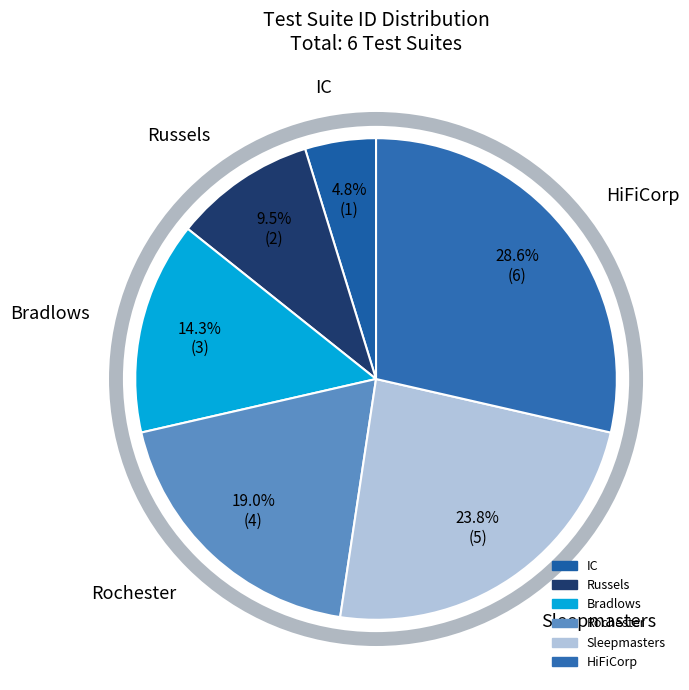

Combined, do HiFiCorp and Bradlows account for over 50%?

No